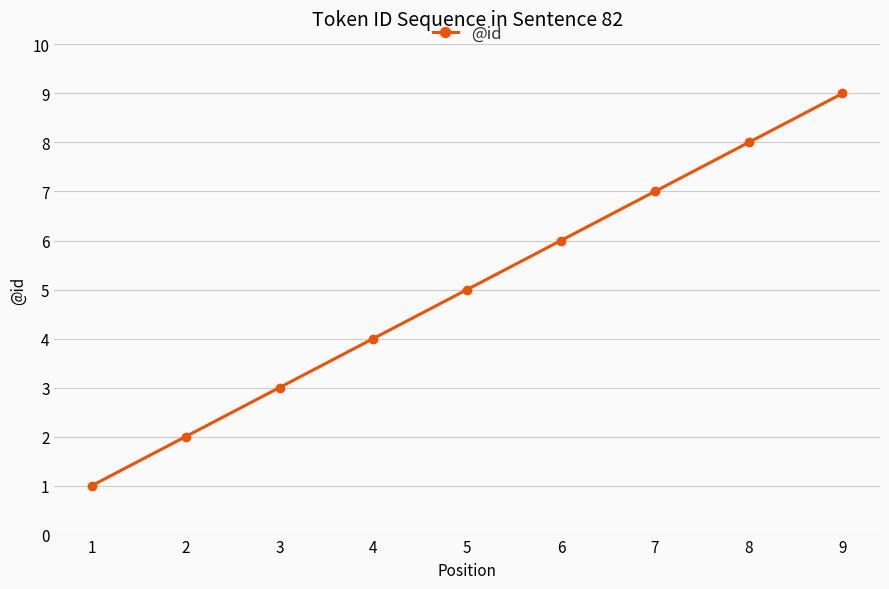

What is the sum of all values?

45